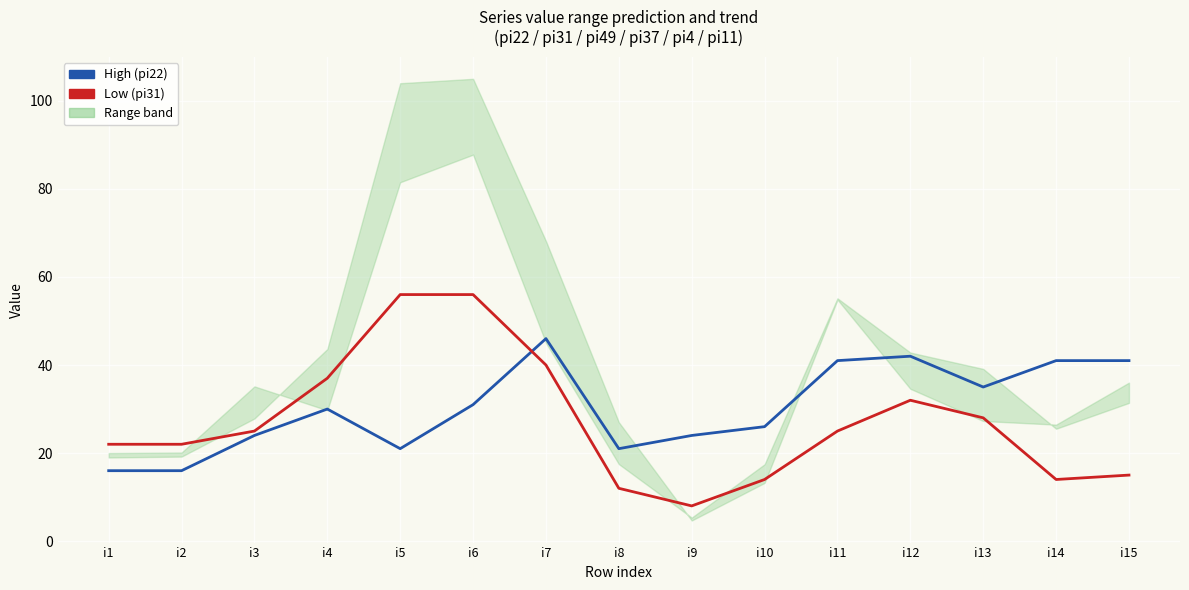

What is the average value of the High series?

30